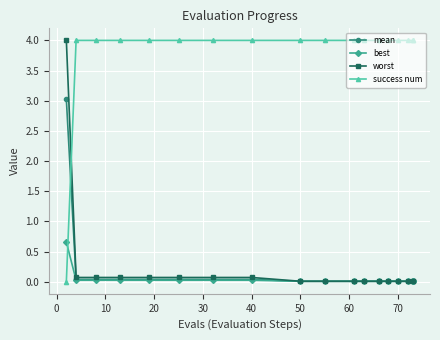

How many series are shown in this chart?

4